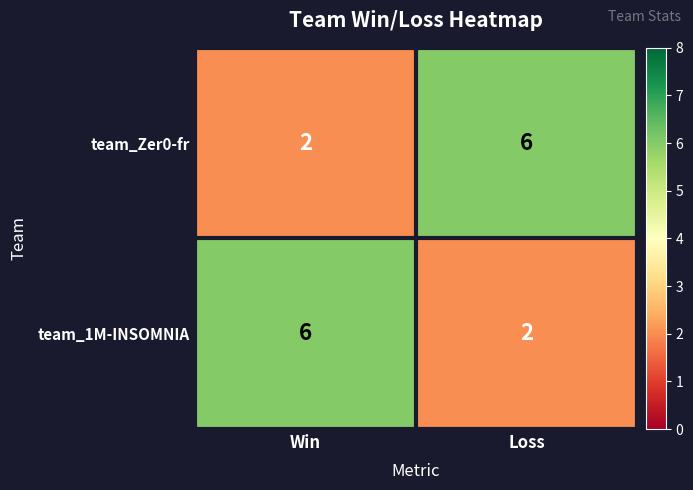

List the labels in order of team_Zer0-fr value, smallest first.

Win, Loss